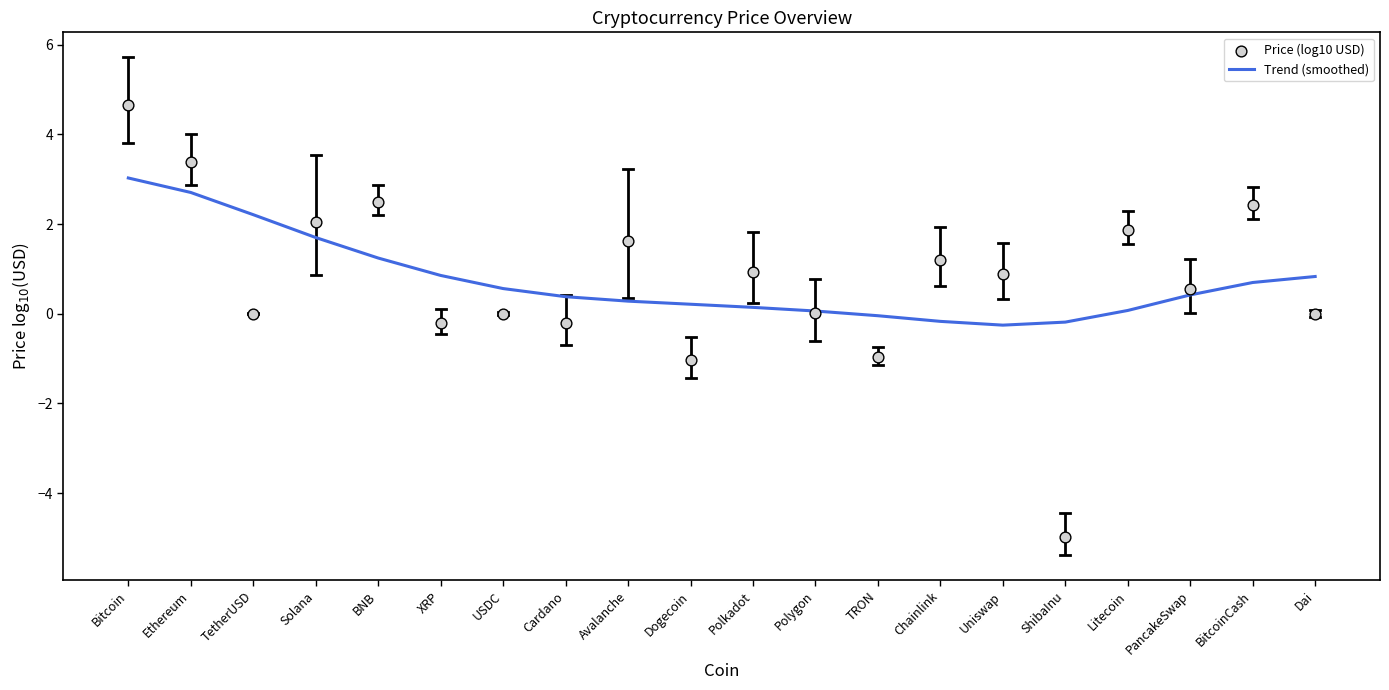

Is the value of Trend (smoothed) at Litecoin greater than the value of Price (log10 USD) at BitcoinCash?

No